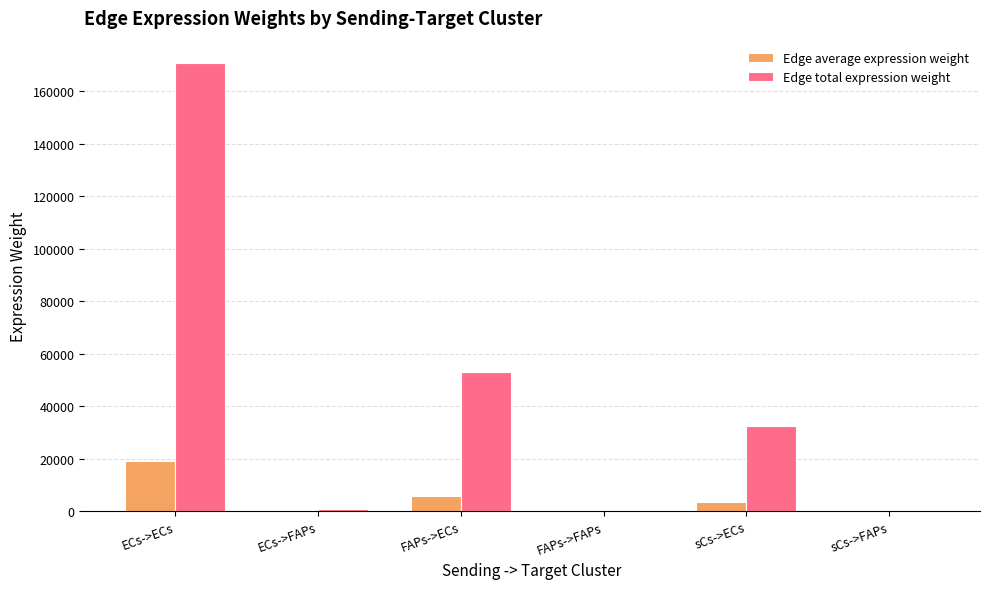

How many data points in Edge total expression weight are above 32438?

3